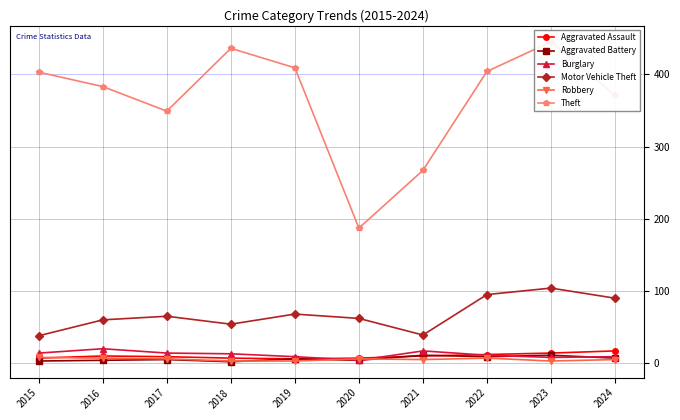

Is it true that Theft equals 383 at 2016?

True